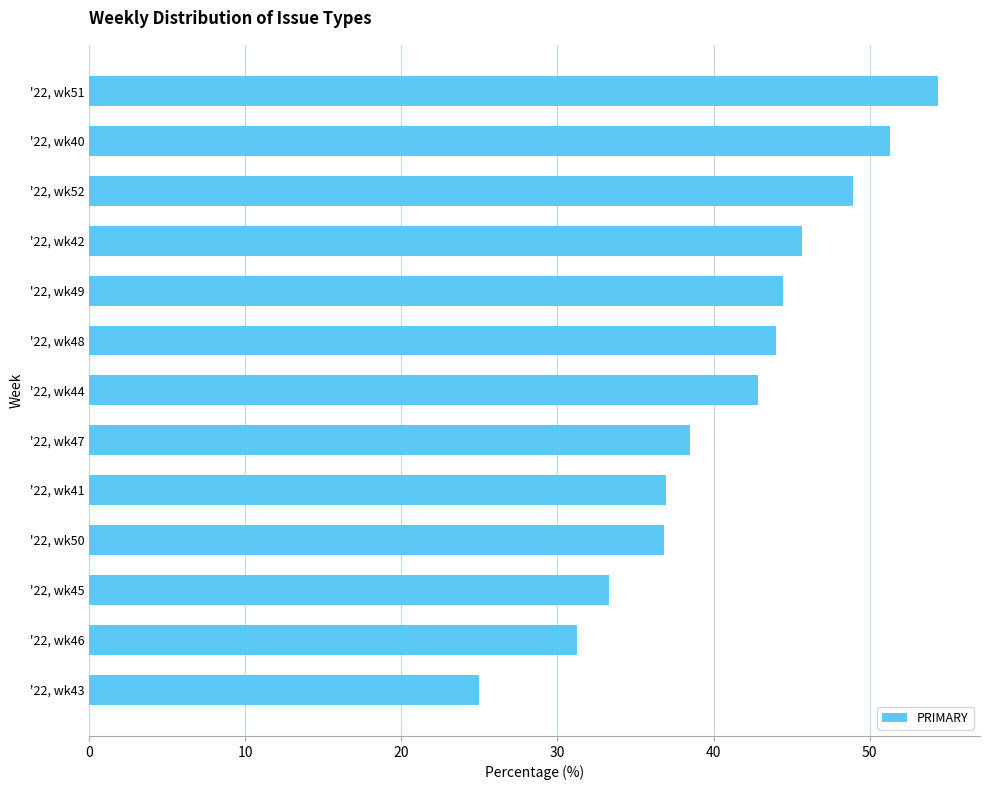

What is the average value?

41.0